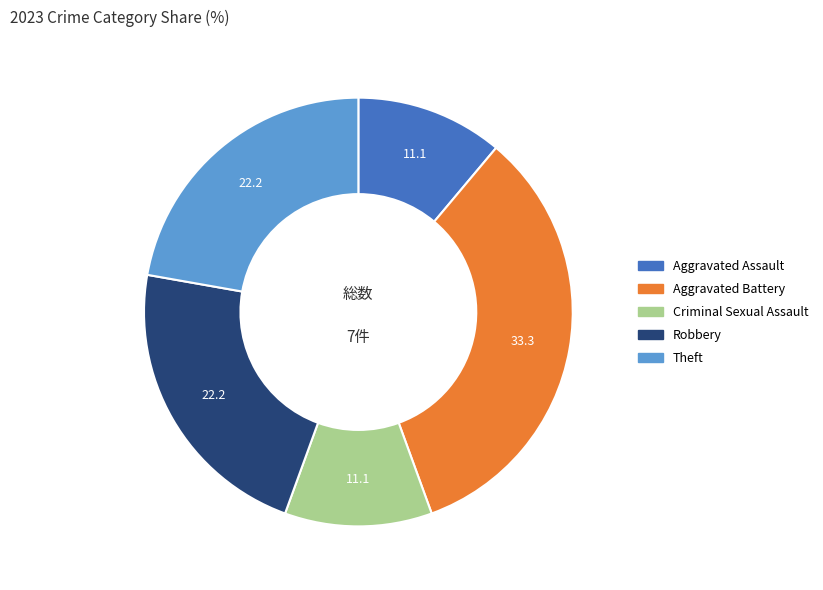

Is it true that Criminal Sexual Assault is 24% of the pie?

False